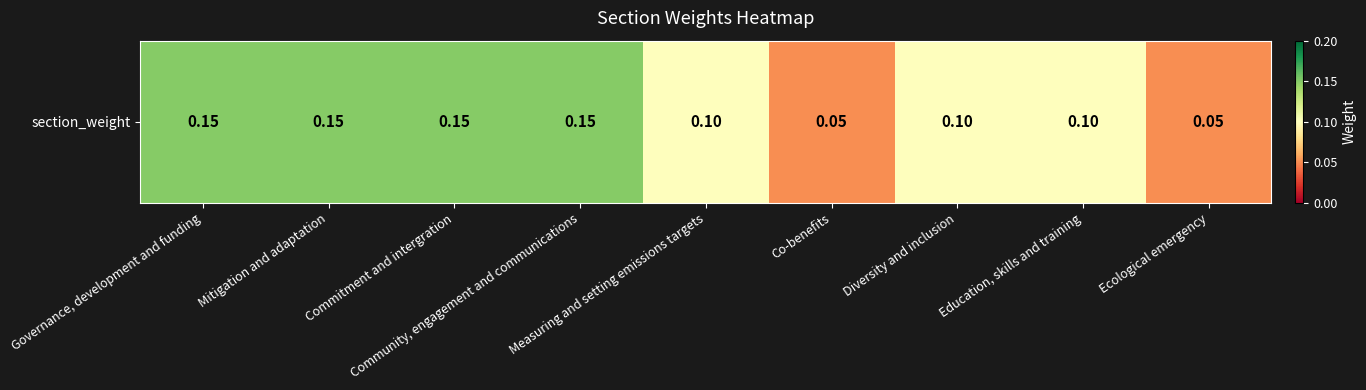

The chart shows a value of 0.1 at Diversity and inclusion. True or false?

False